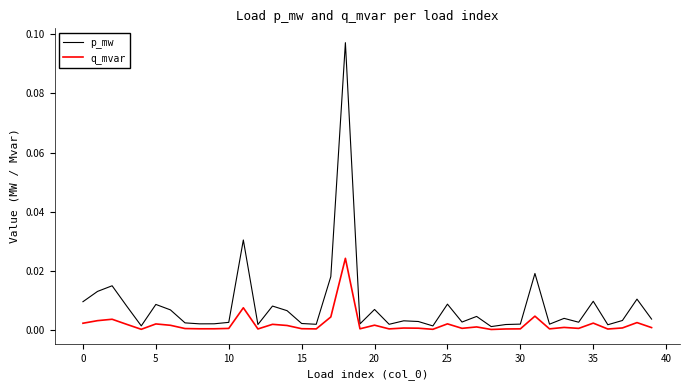

True or false: q_mvar has more than 2 points higher than both neighbors.

True